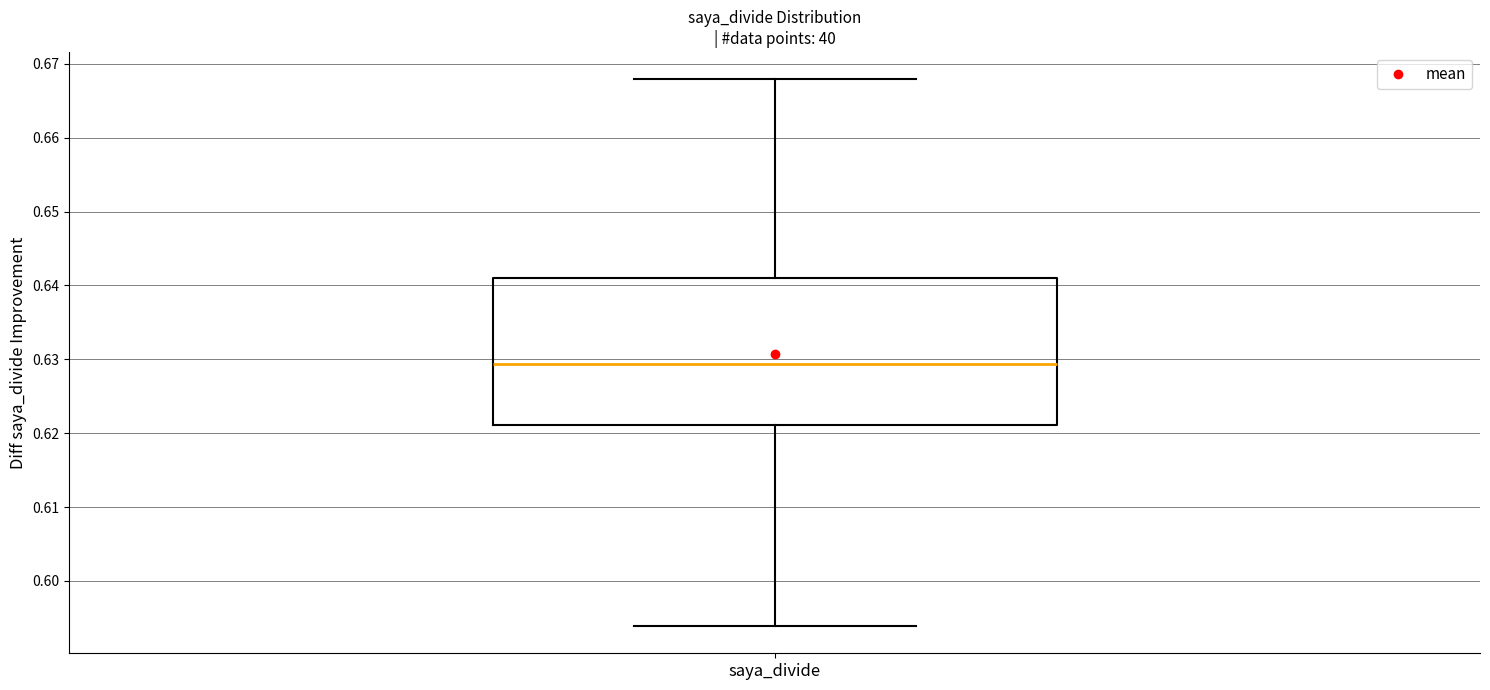

Where is the upper edge of the box for saya_divide on the y-axis? The values are not printed on the chart, so give them approximately, as read against the axis.

0.641